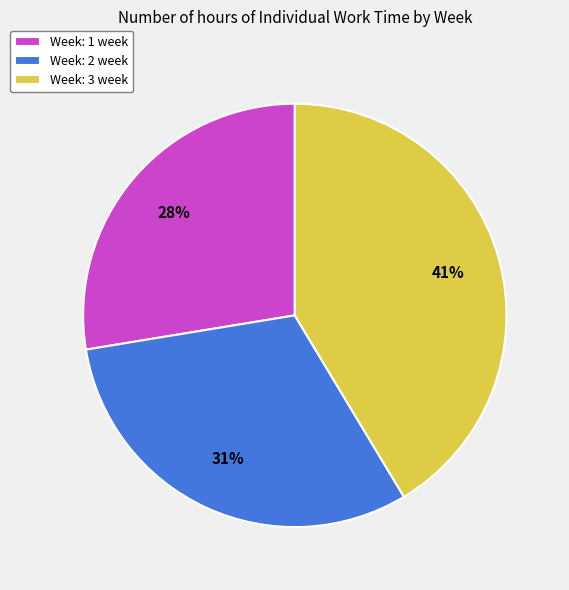

To the nearest percent, what is the average slice percentage?

33%